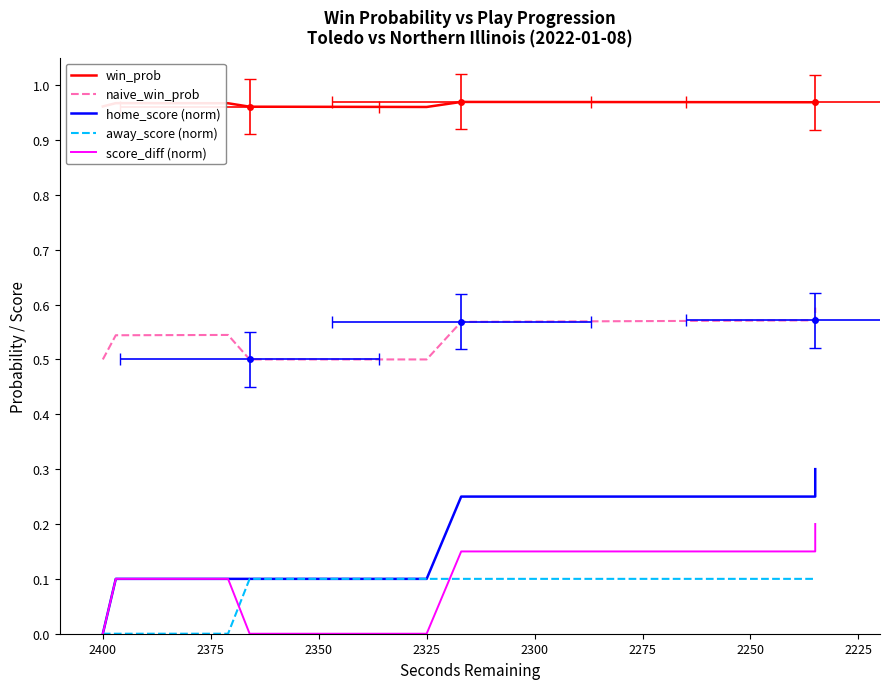

Reading left to right, transcribe all the data shown in this chart.

win_prob: 1.0	1.0	1.0	1.0	1.0	1.0	1.0	1.0	1.0	1.0	1.0	1.0	1.0	1.0	1.0	1.0	1.0	1.0	1.0	1.0
naive_win_prob: 0.5	0.5	0.5	0.5	0.5	0.5	0.5	0.5	0.5	0.5	0.5	0.5	0.6	0.6	0.6	0.6	0.6	0.6	0.6	0.6
home_score (norm): 0.0	0.1	0.1	0.1	0.1	0.1	0.1	0.1	0.1	0.1	0.1	0.1	0.2	0.2	0.2	0.2	0.2	0.2	0.2	0.3
away_score (norm): 0.0	0.0	0.0	0.0	0.0	0.0	0.0	0.1	0.1	0.1	0.1	0.1	0.1	0.1	0.1	0.1	0.1	0.1	0.1	0.1
score_diff (norm): 0.0	0.1	0.1	0.1	0.1	0.1	0.1	0.0	0.0	0.0	0.0	0.0	0.1	0.1	0.1	0.1	0.1	0.1	0.1	0.2